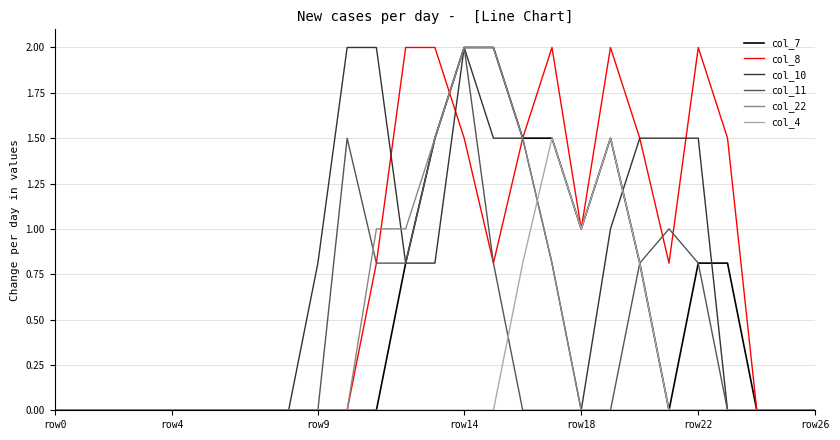

How many distinct data groups are displayed?

6